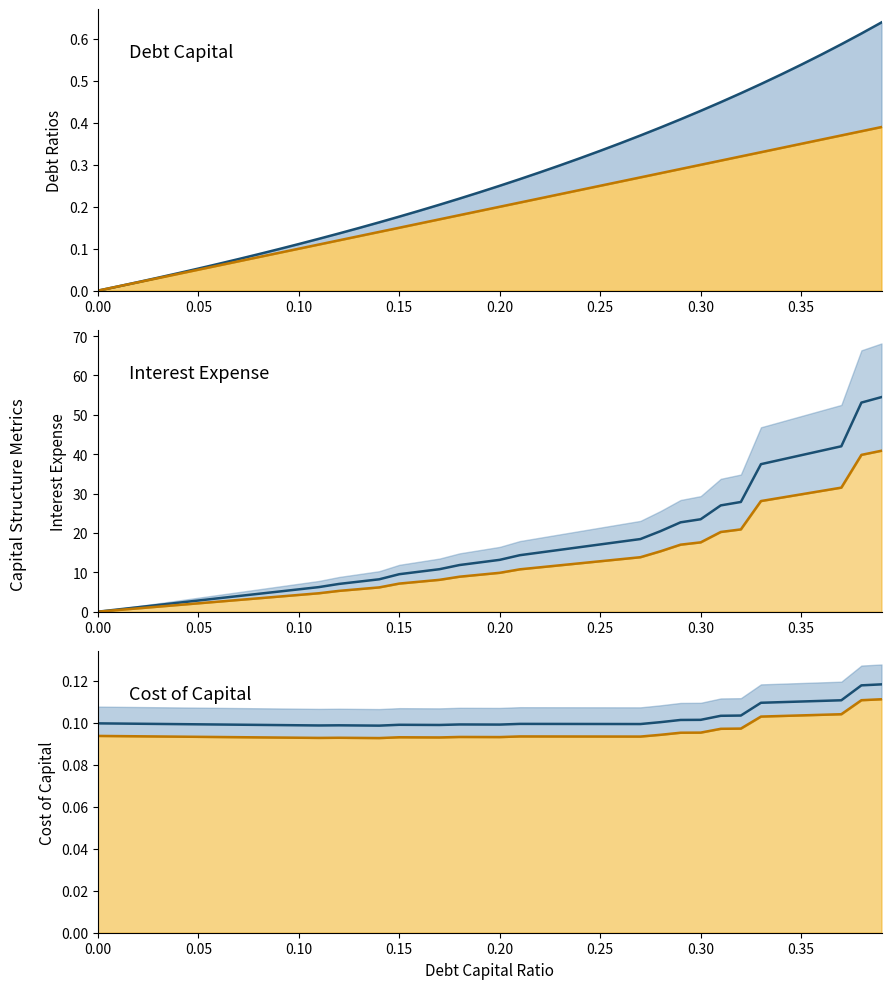

How many intersections are there between cost_capital and interest_expense?

1